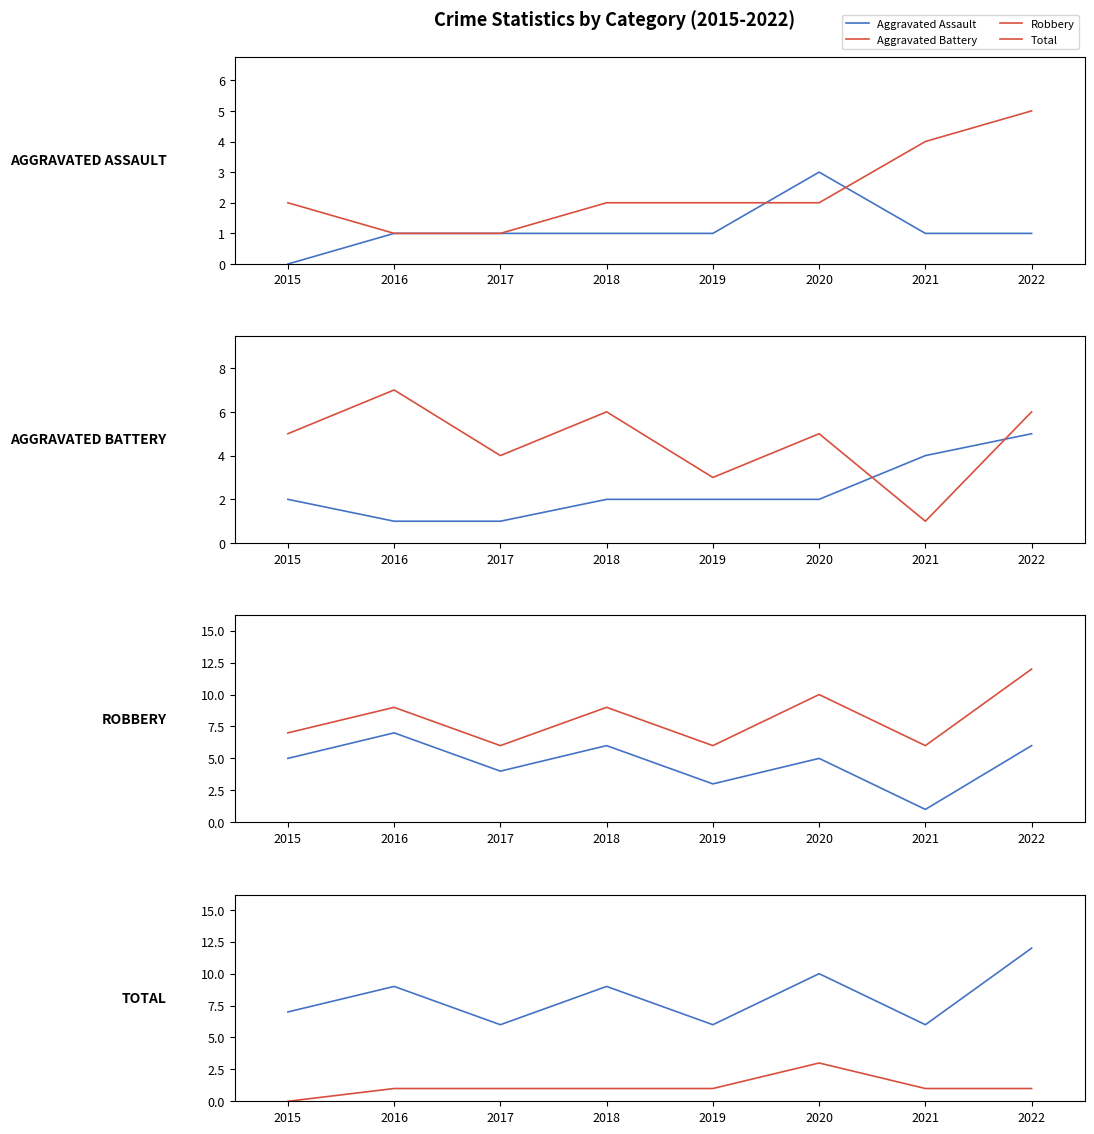

How many interior local valleys does the Robbery series have?

3